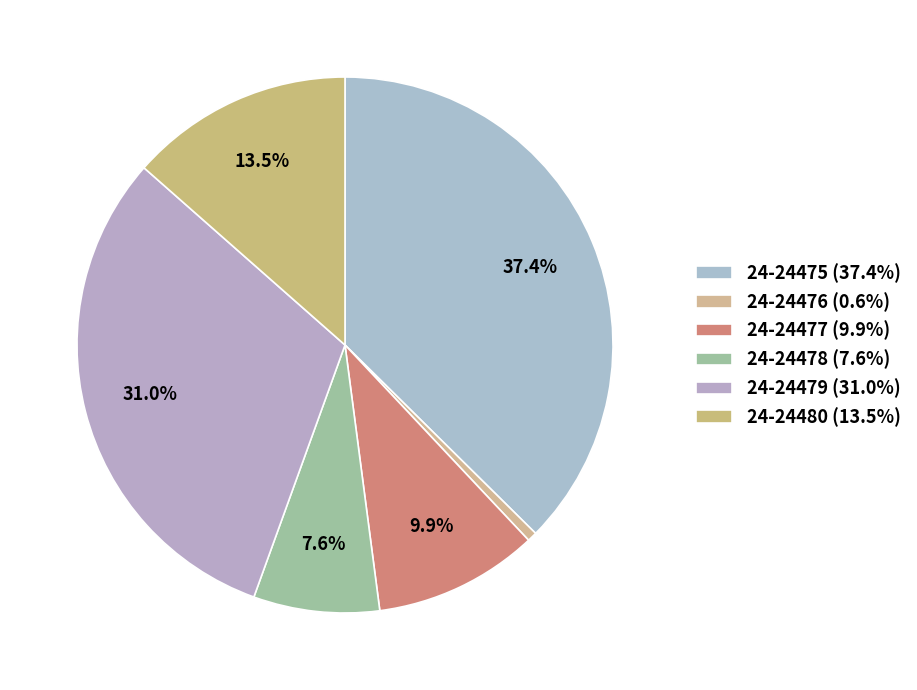

What is the largest slice in the pie chart?

24-24475